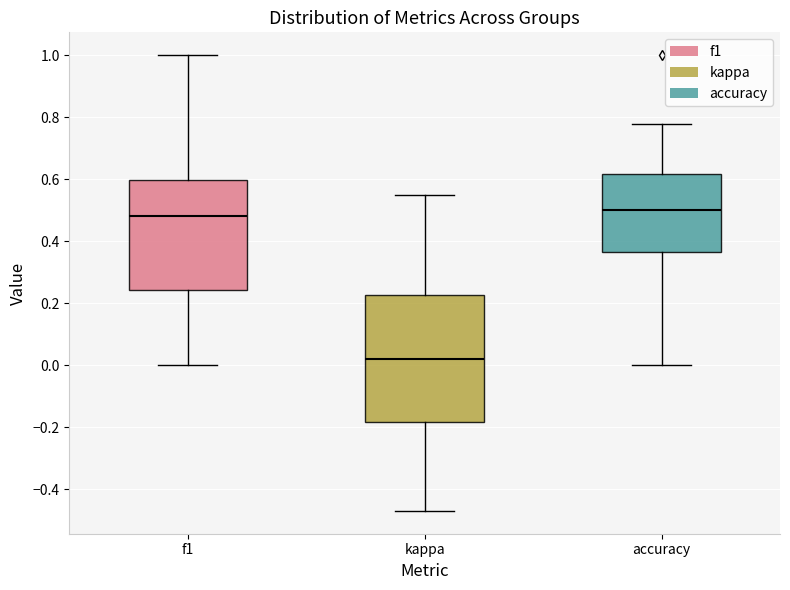

Which box has the lowest median line?

kappa